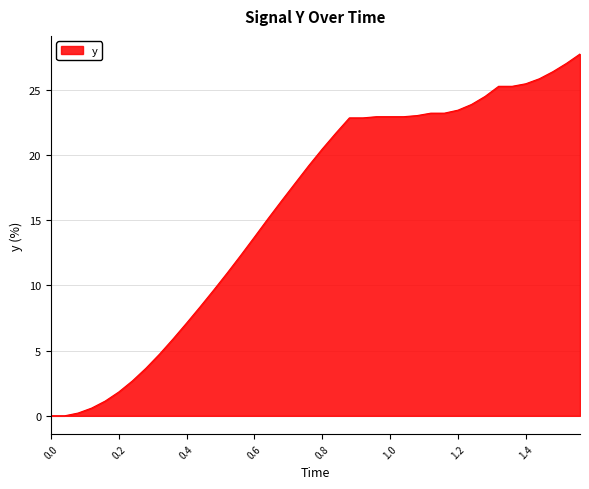

What is the difference between the maximum and minimum values?

27.7